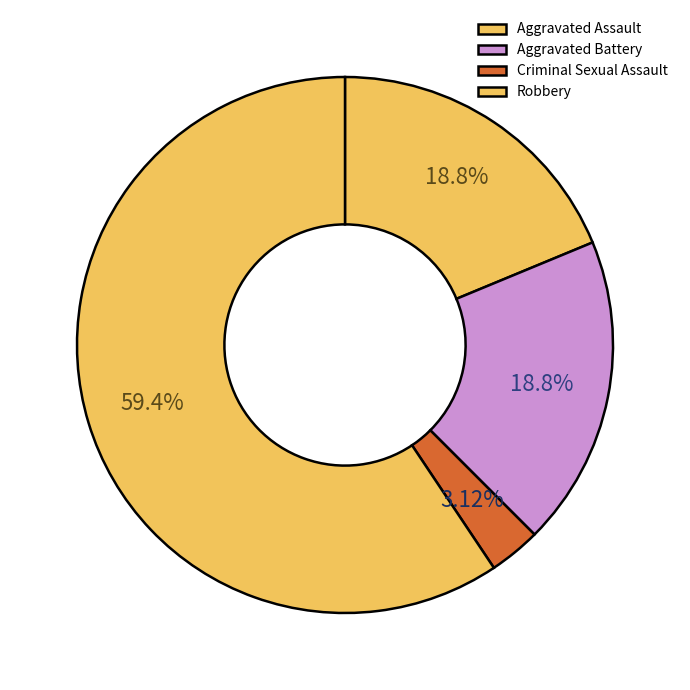

Does any single category account for the majority?

Yes